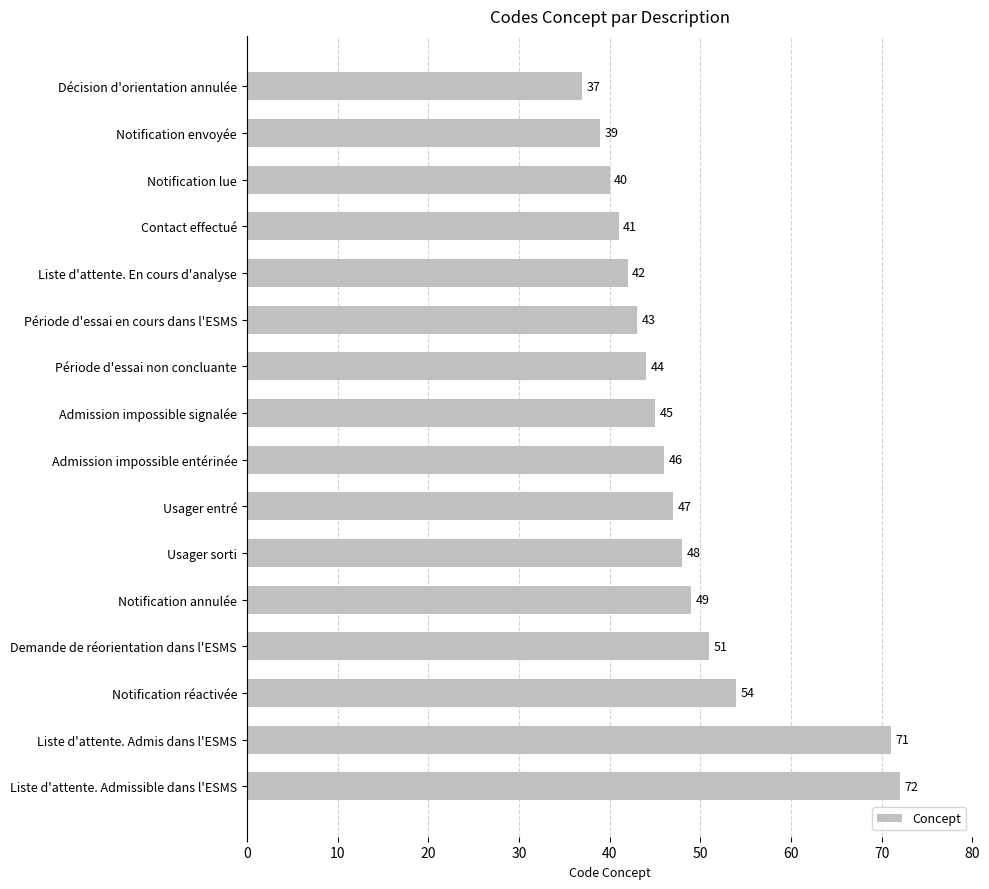

What position from the bottom is Décision d'orientation annulée?

16